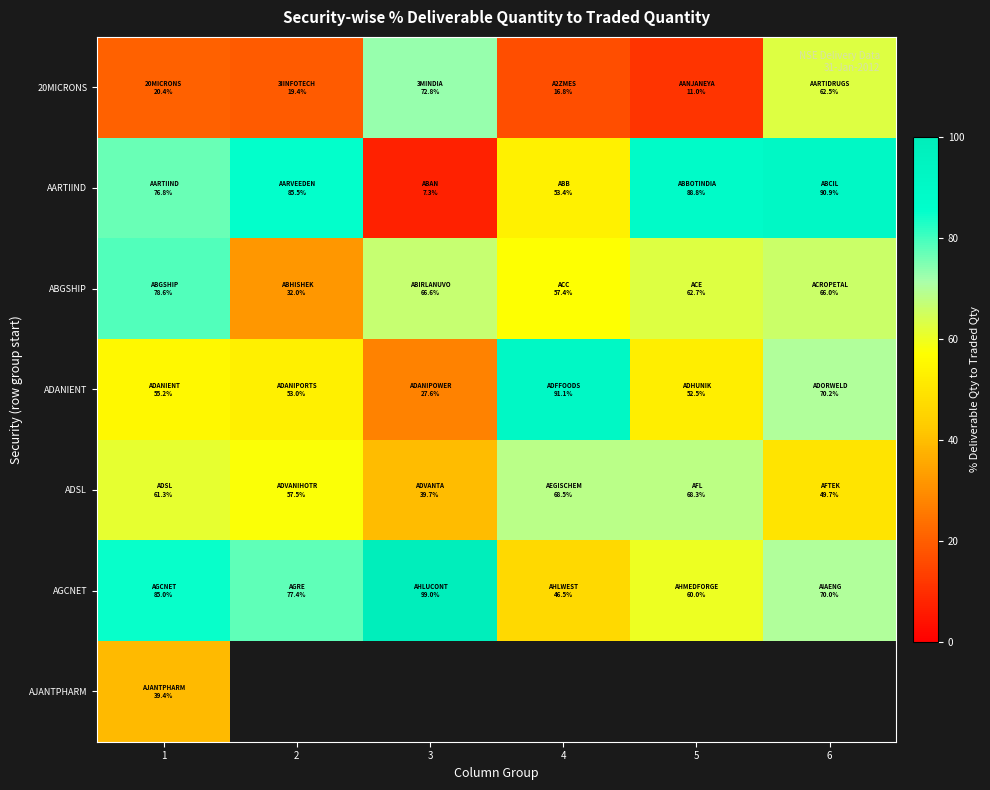

Rank the series by their maximum value, from lowest to highest.

AJANTPHARM, ADSL, 20MICRONS, ABGSHIP, AARTIIND, ADANIENT, AGCNET